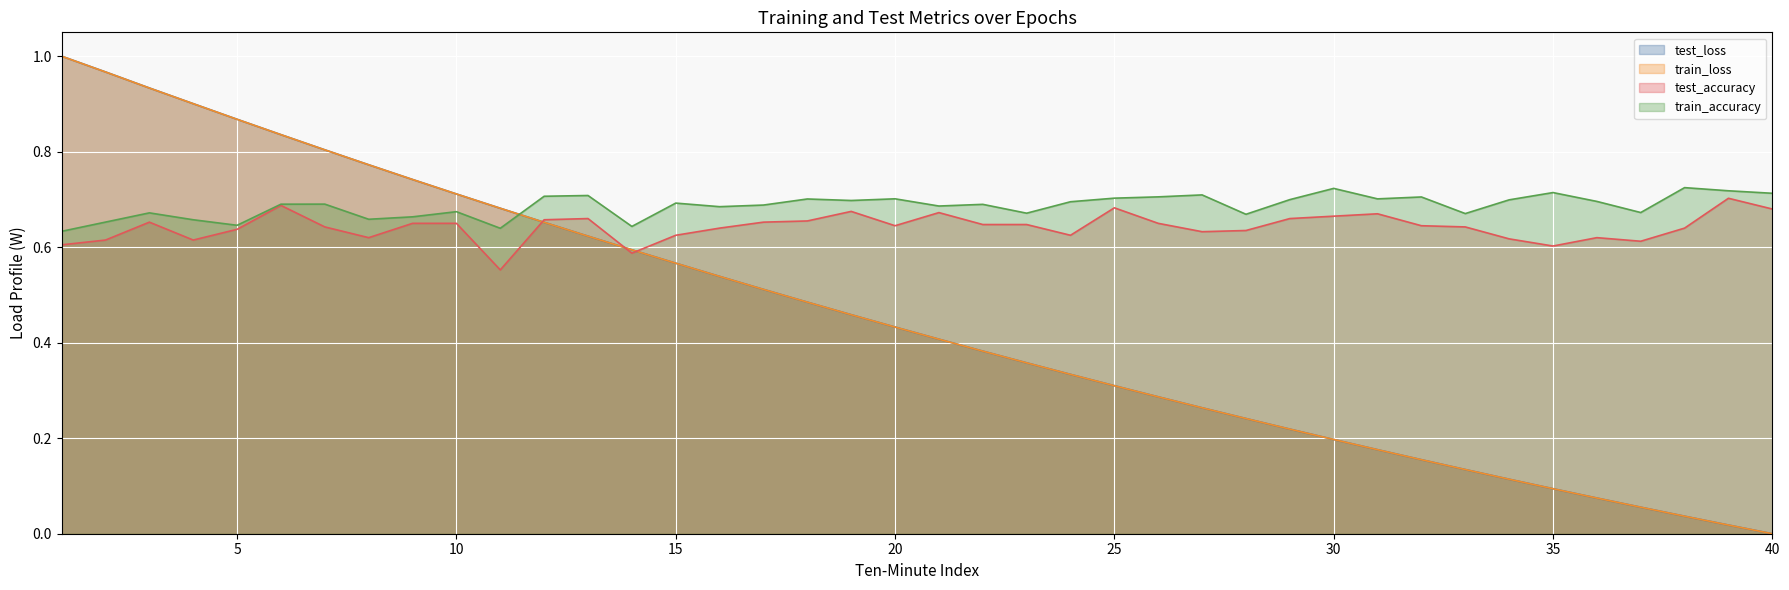

How many interior local peaks does the train_accuracy series have?

13